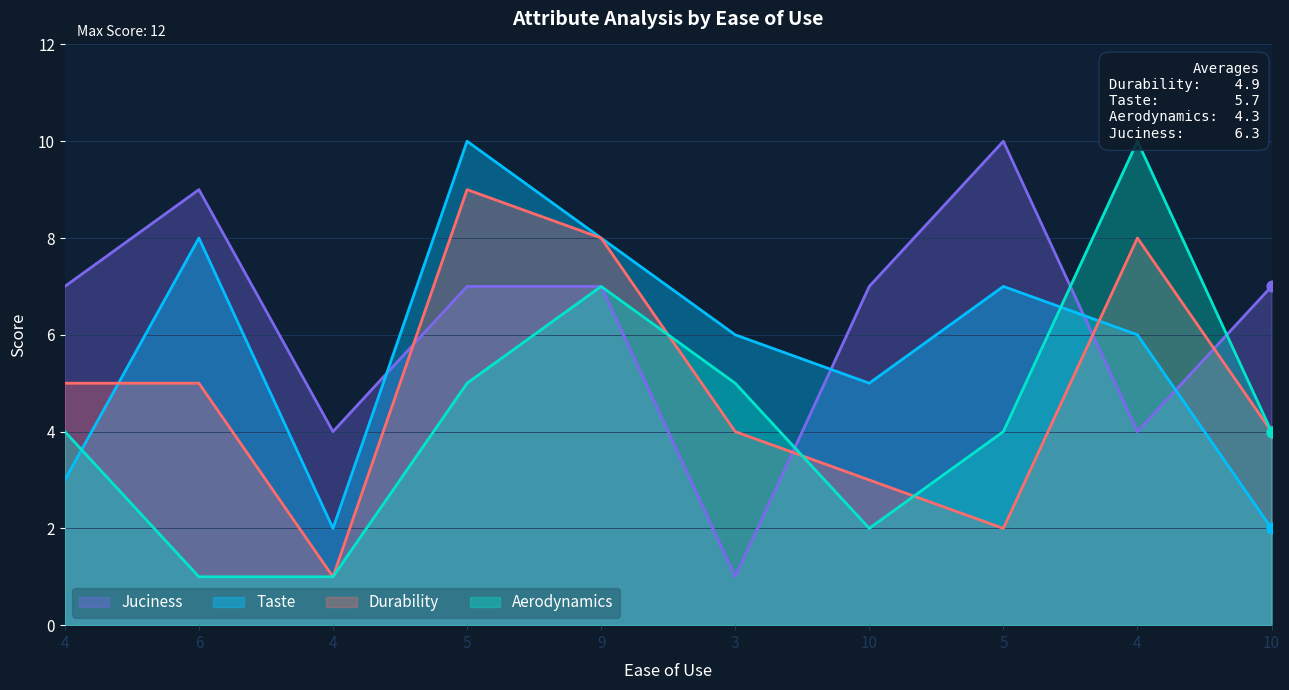

At how many categories does at least one series exceed 6?

8